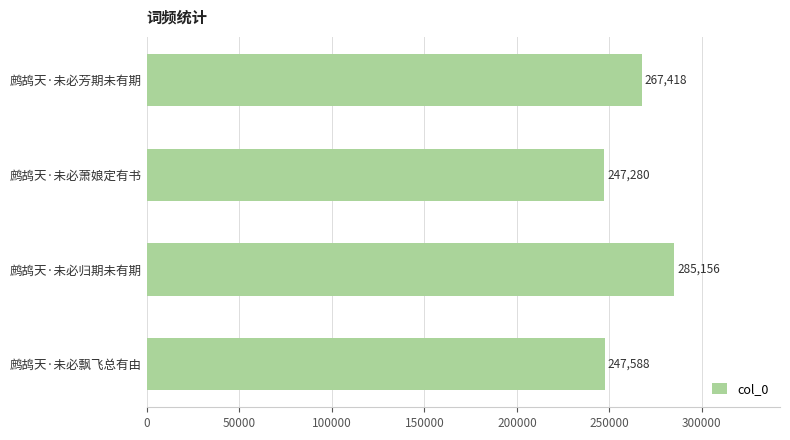

Reading bottom to top, what are all the values shown in this chart?

鹧鸪天·未必飘飞总有由=247588	鹧鸪天·未必归期未有期=285156	鹧鸪天·未必萧娘定有书=247280	鹧鸪天·未必芳期未有期=267418